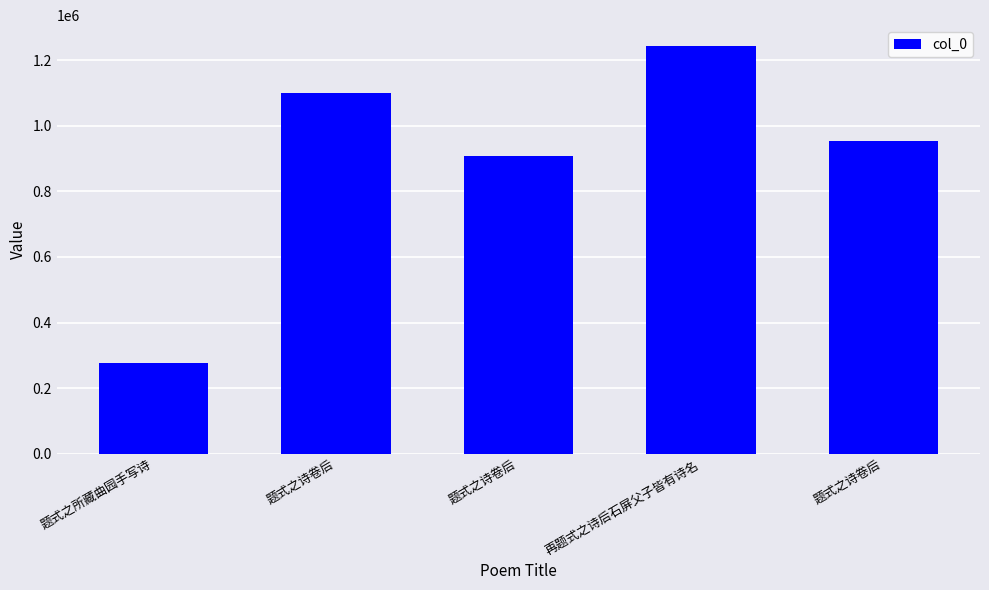

Reading left to right, extract all data points from this chart.

题式之所藏曲园手写诗=277342	题式之诗卷后=1098541	题式之诗卷后=908615	再题式之诗后石屏父子皆有诗名=1244019	题式之诗卷后=953383